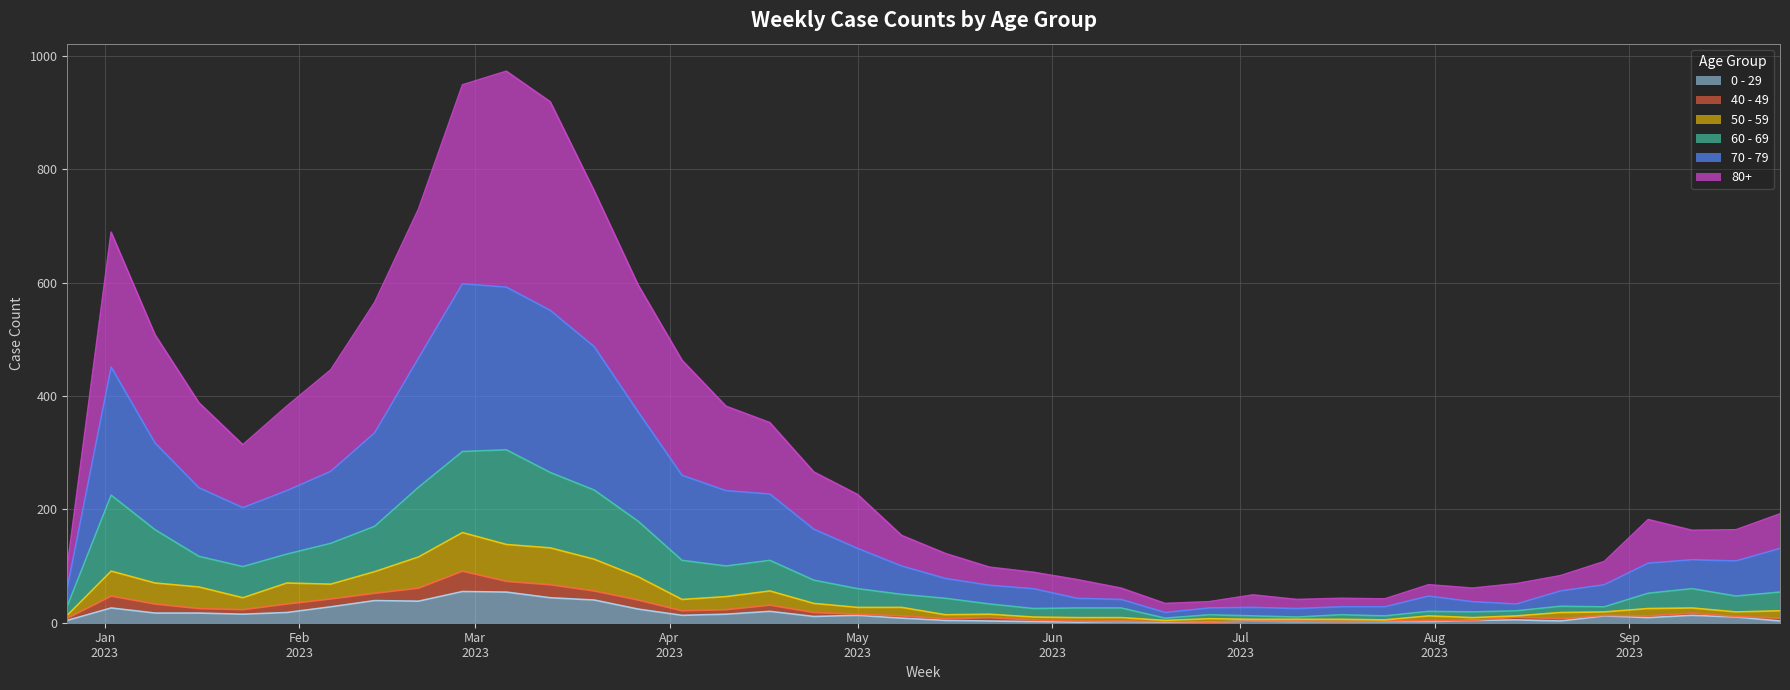

The 50 - 59 series shows 18 at 2023-08-21. True or false?

True